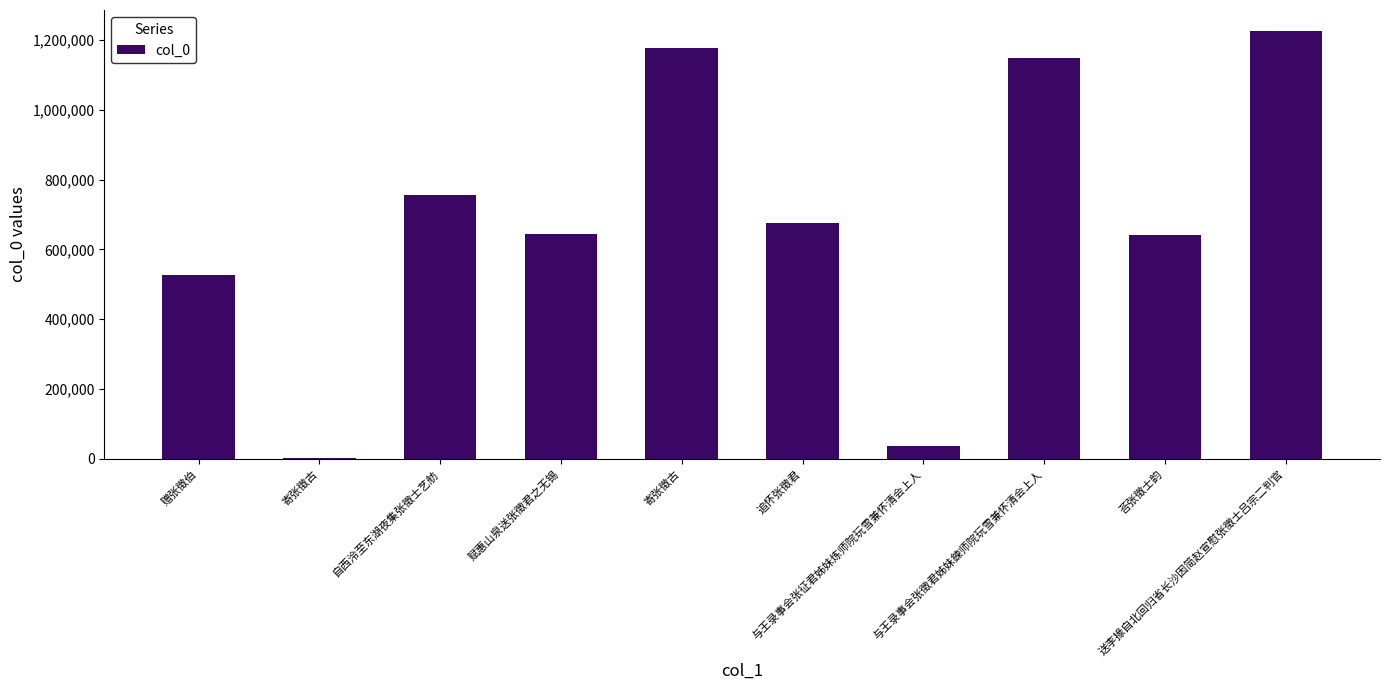

Count the number of data series in this chart.

1